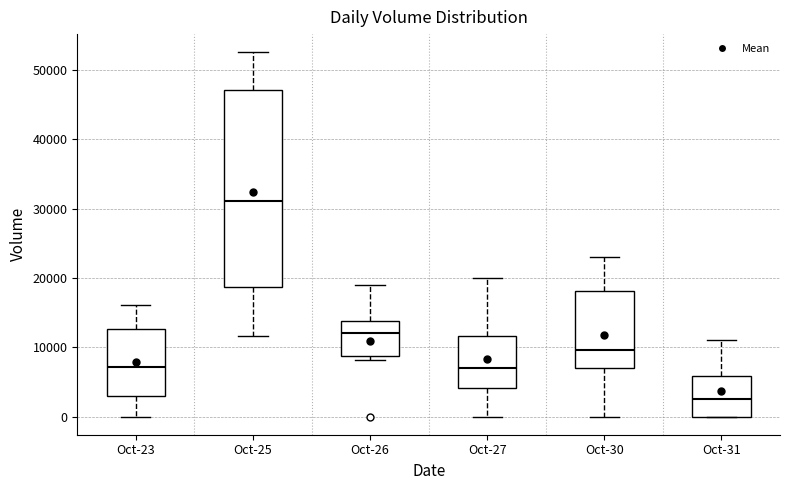

Comparing the boxes themselves (not the whiskers), which one is the tallest?

Oct-25